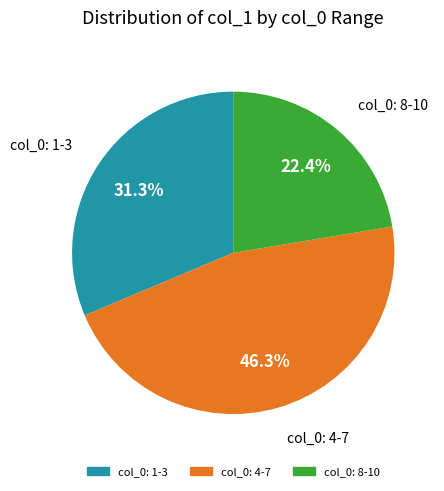

Count the number of slices in the pie.

3